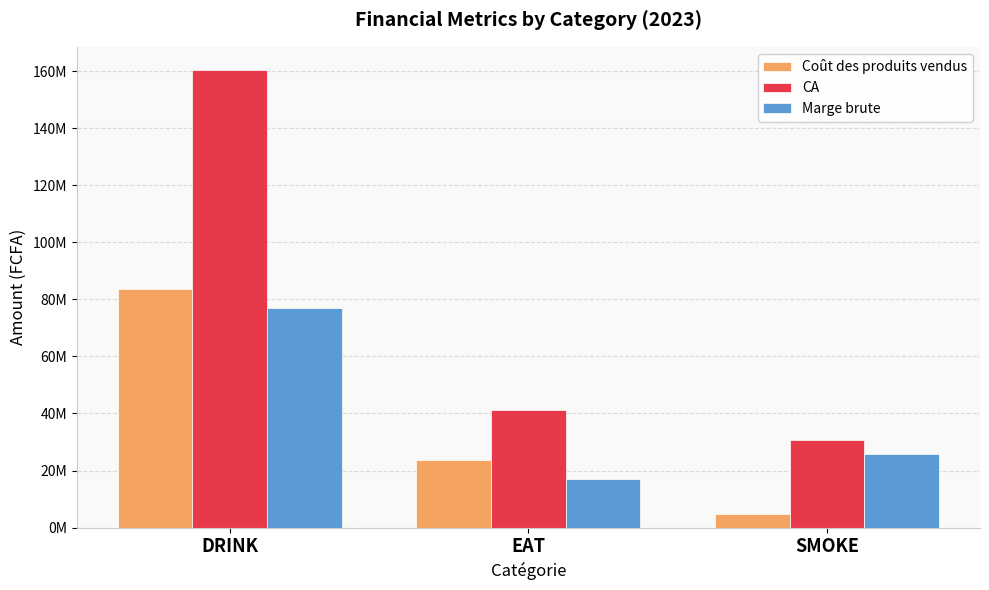

What are all the series names shown in the legend?

Coût des produits vendus, CA, Marge brute